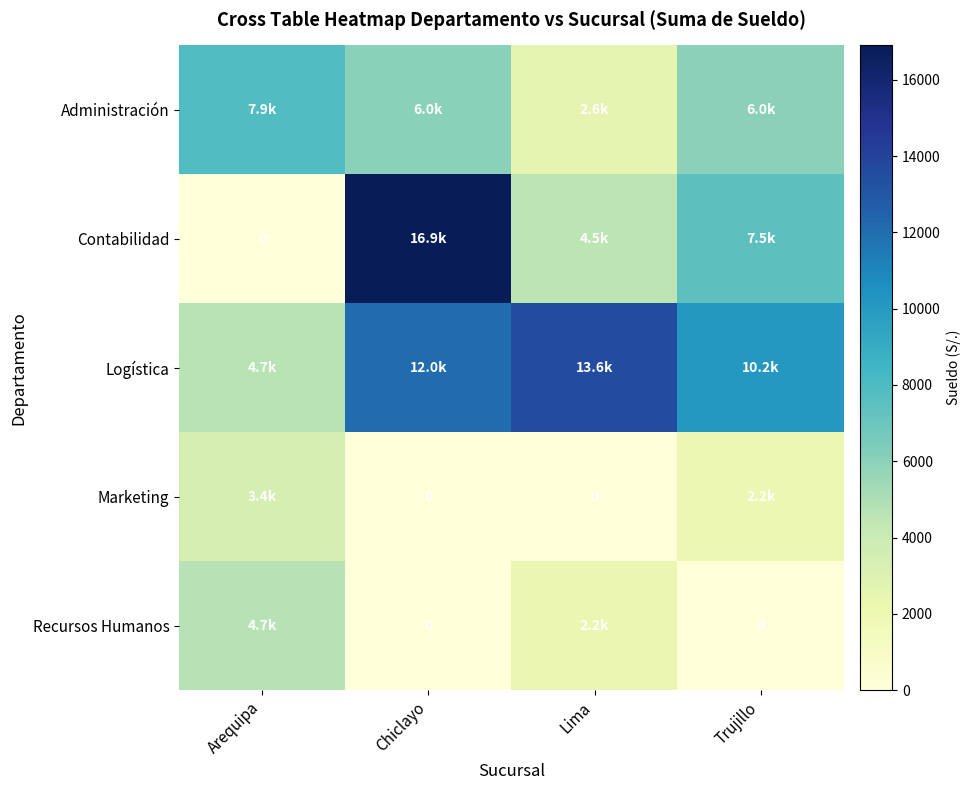

Is it true that Recursos Humanos equals -2626.2 at Chiclayo?

False